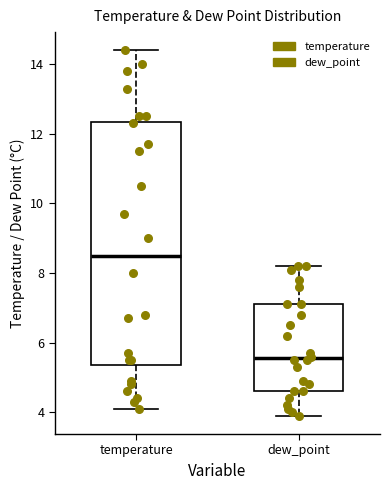

Reading left to right, read every box against the y-axis: the position of its median line, the range the box covers, and the ends of its whiskers. The values are not printed on the chart, so give them approximately, as read against the axis.

temperature: median 8.6, box 5.4 to 12.4, whiskers 4.2 to 14.4
dew_point: median 5.6, box 4.6 to 7.2, whiskers 4.0 to 8.2